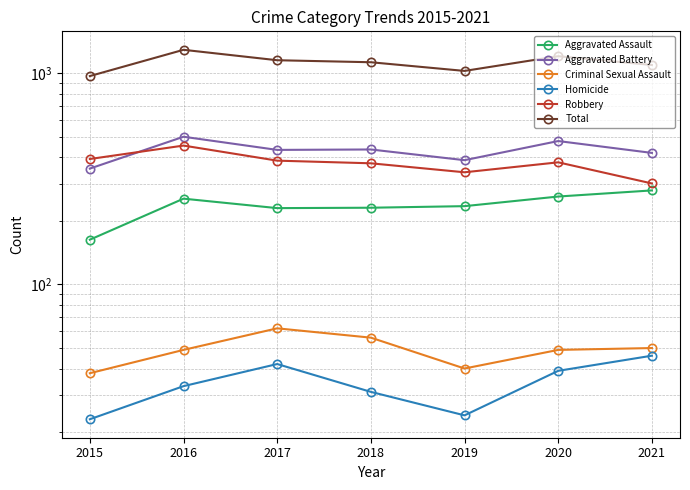

Where does the Aggravated Battery series first go above 434?

2016